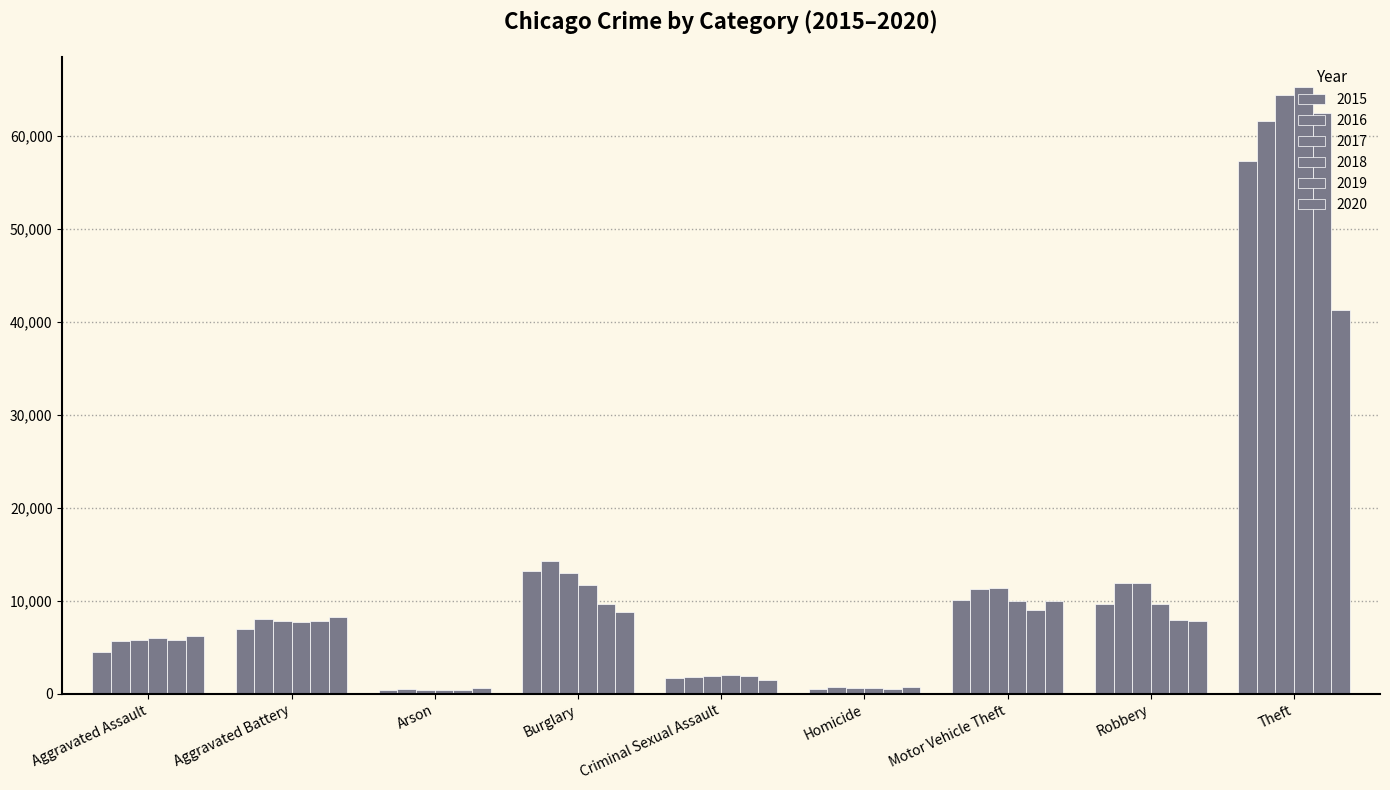

How many groups of bars are there?

9